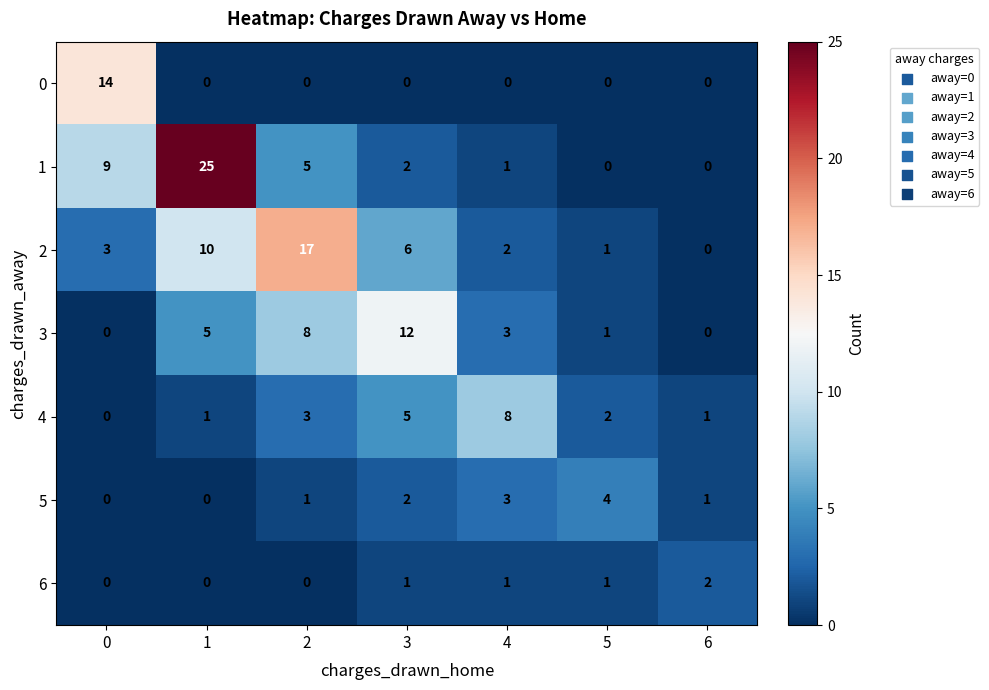

Is it true that 5 equals 2 at 3?

True